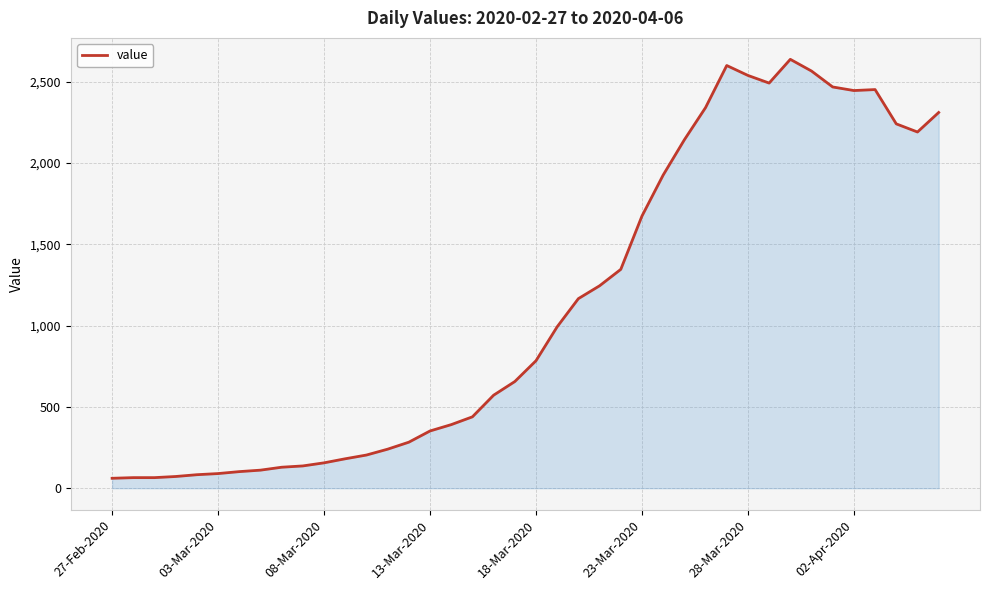

What is the difference between the maximum and minimum values?

2577